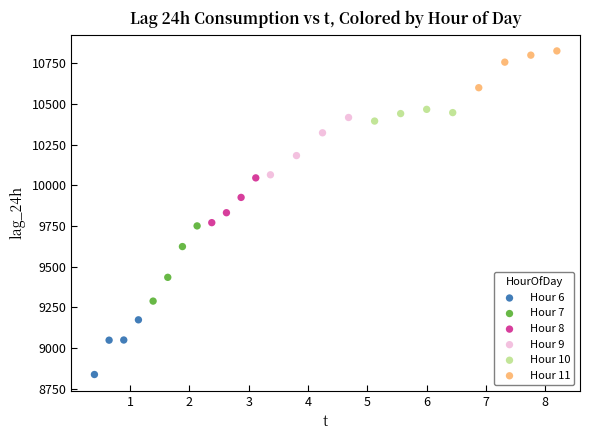

Which series has the widest spread of Y values?

Hour 7